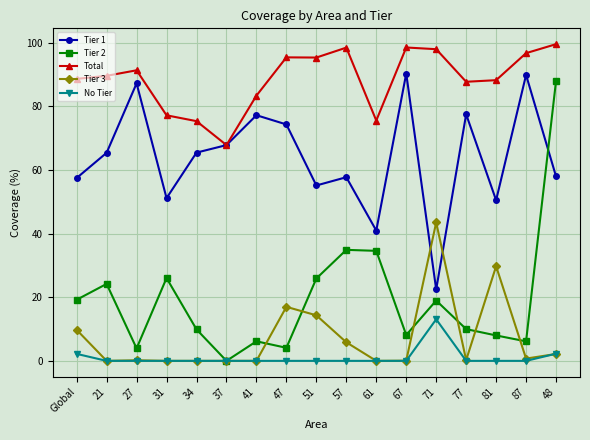

What is the label of the 11th point from the right?

41